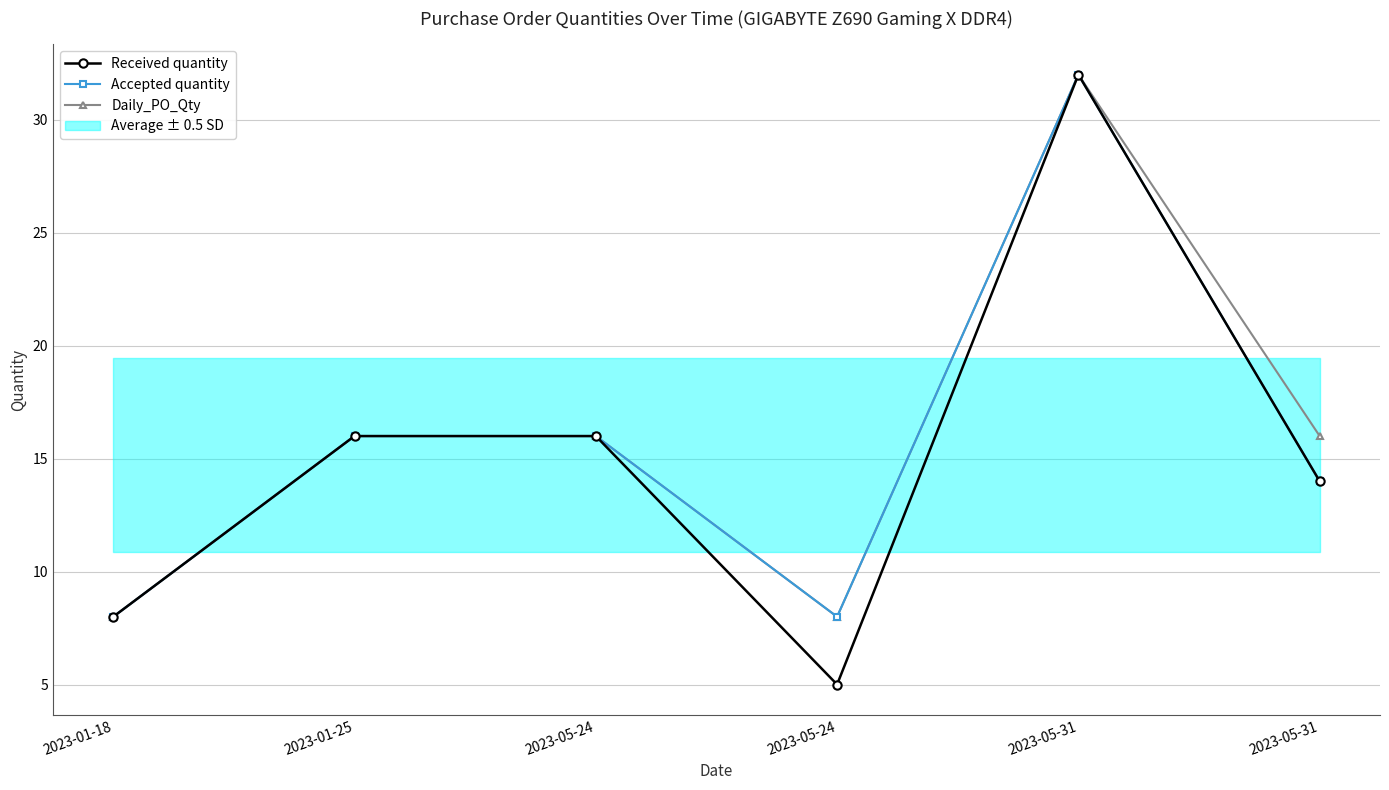

The Accepted quantity series shows 20 at 2023-05-31. True or false?

False